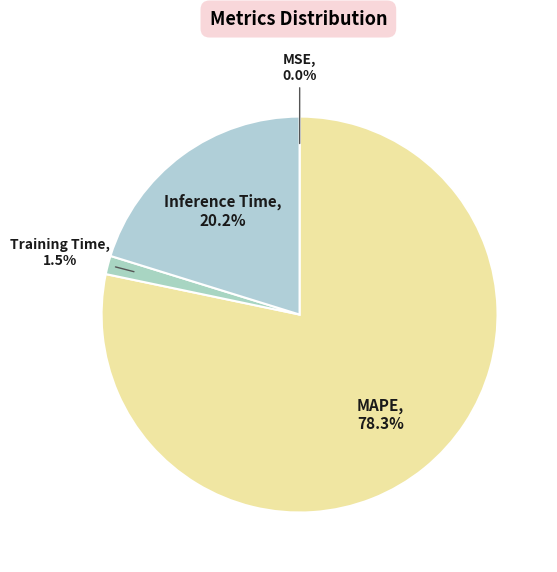

What is the majority slice?

MAPE